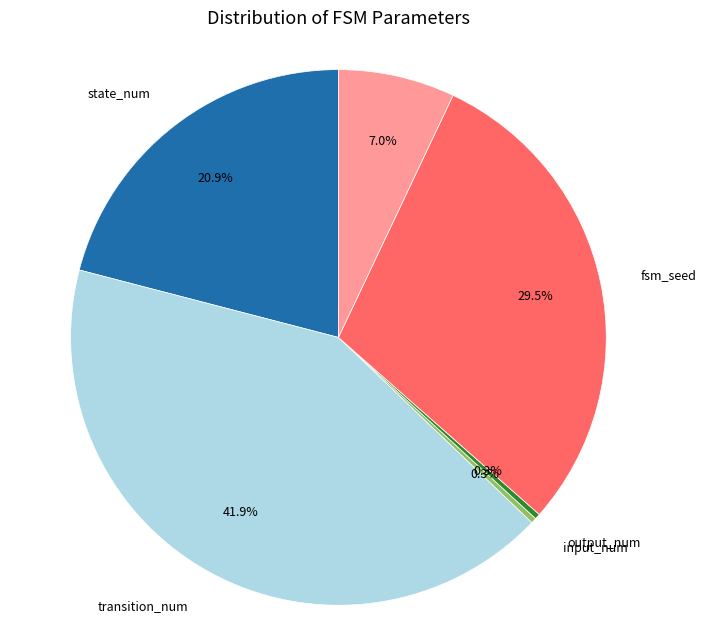

Does any single category account for the majority?

No